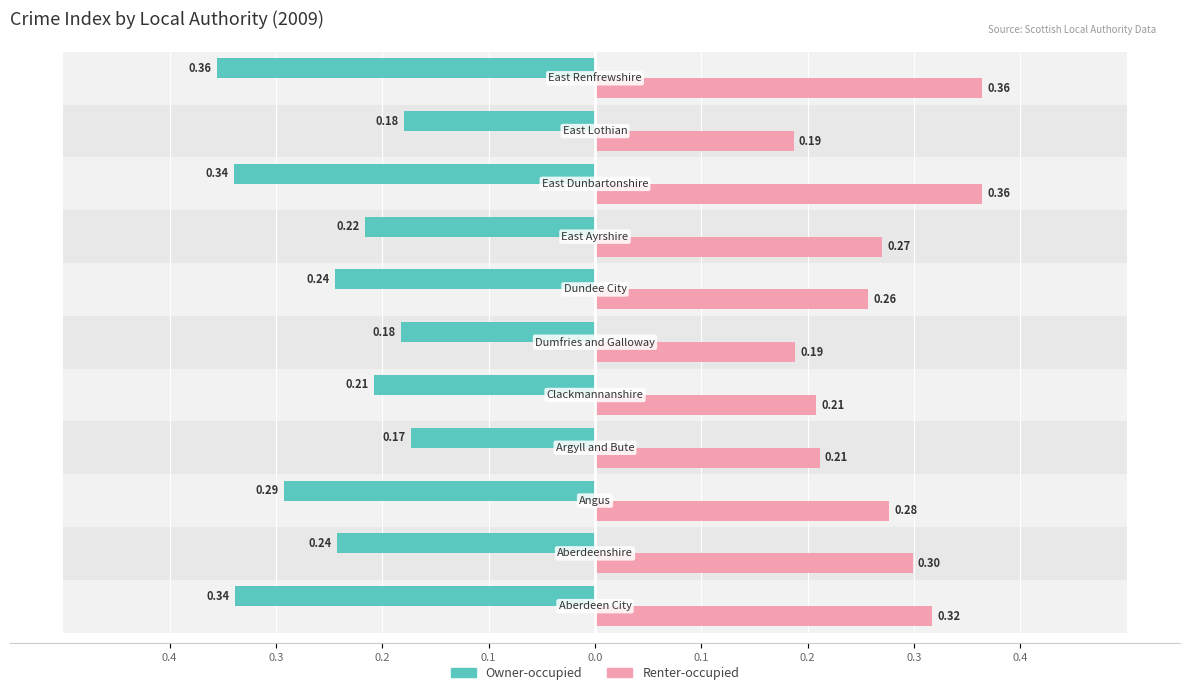

What is the average value of the Renter-occupied series?

0.3